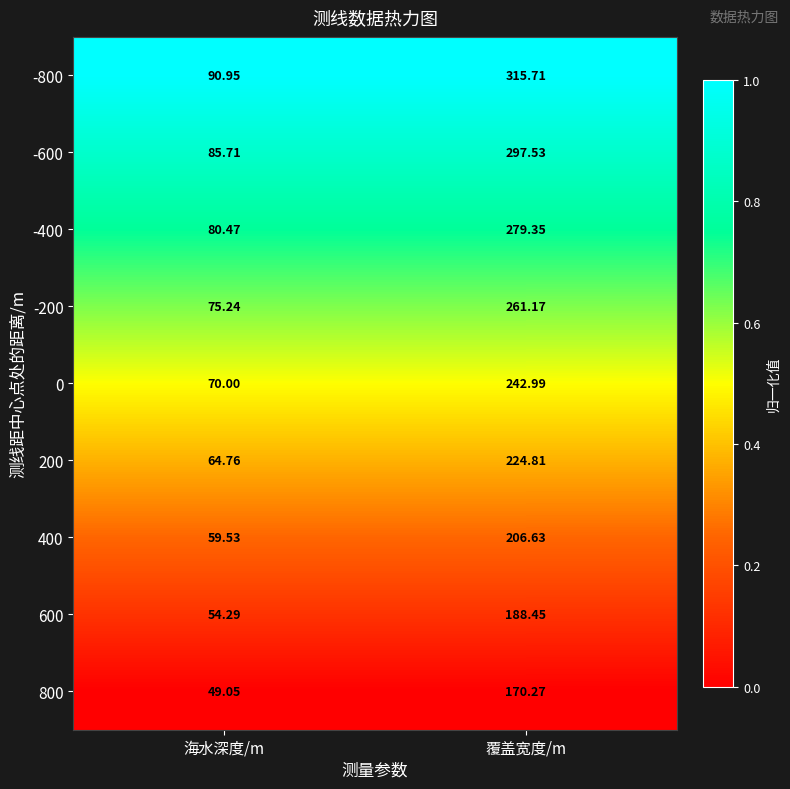

At which category is the sum across all series the highest?

覆盖宽度/m